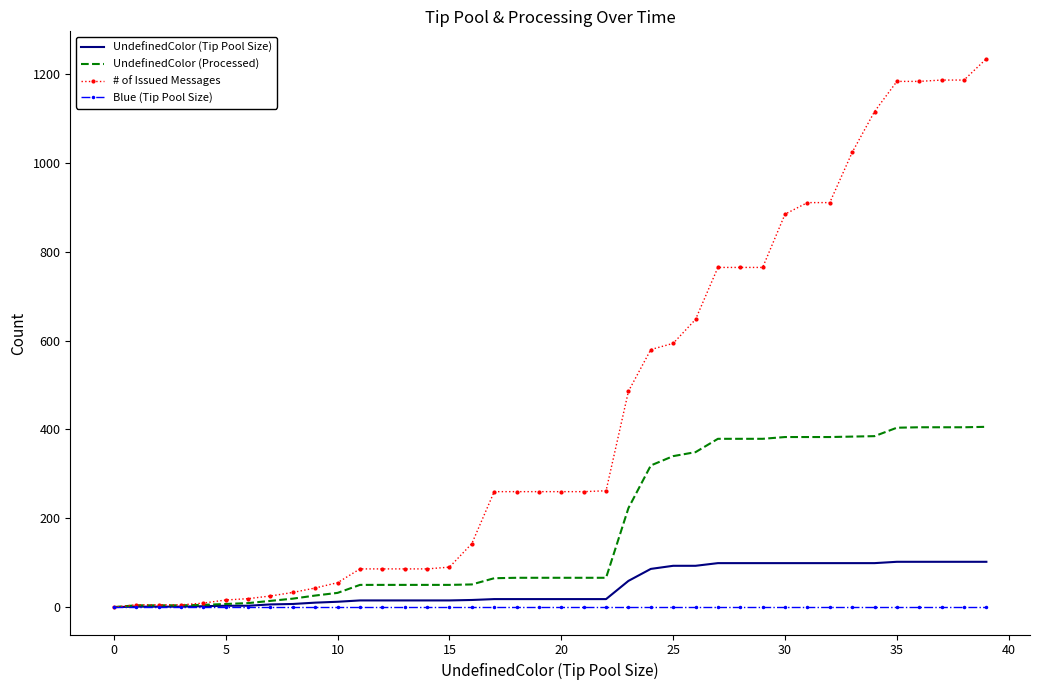

Which series has the widest spread of values?

# of Issued Messages